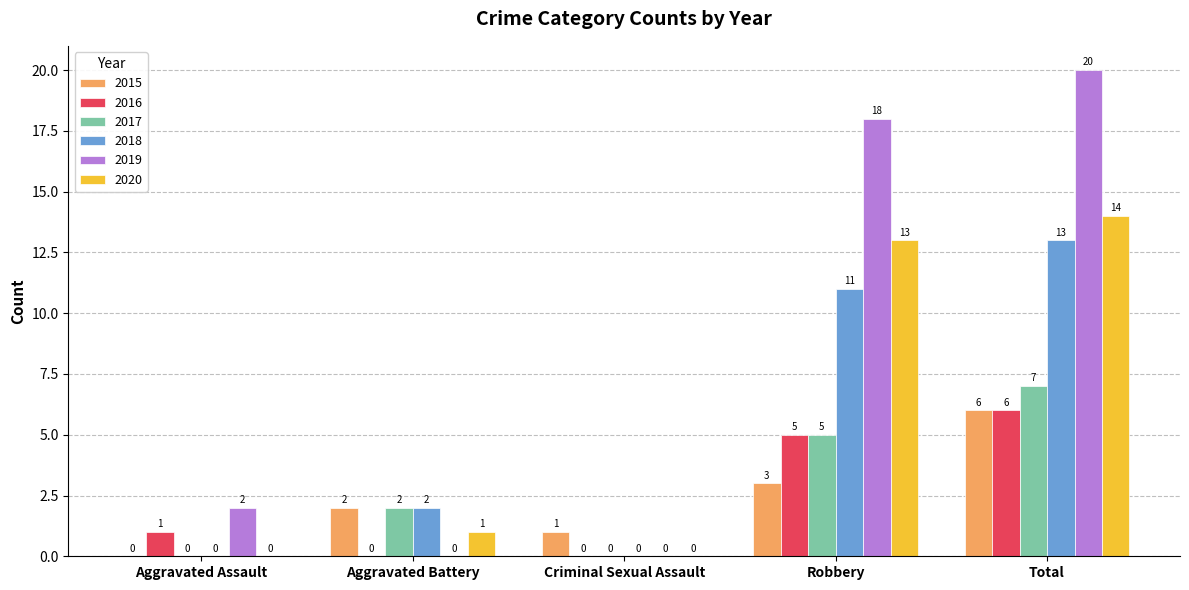

Is it true that 2018 equals 13 at Total?

True